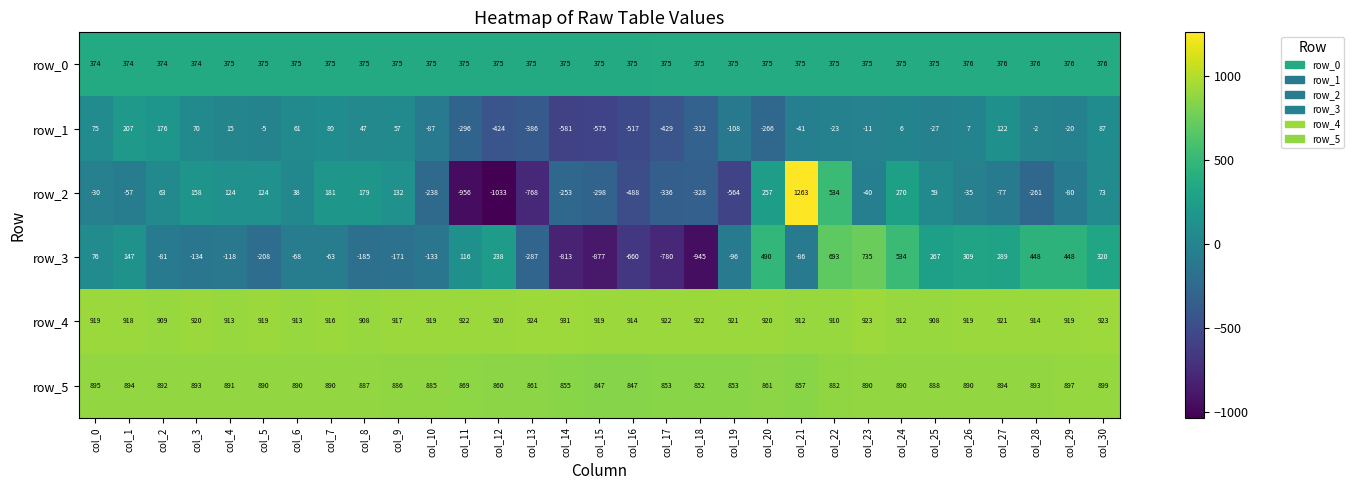

Which series has the widest spread of values?

row_2